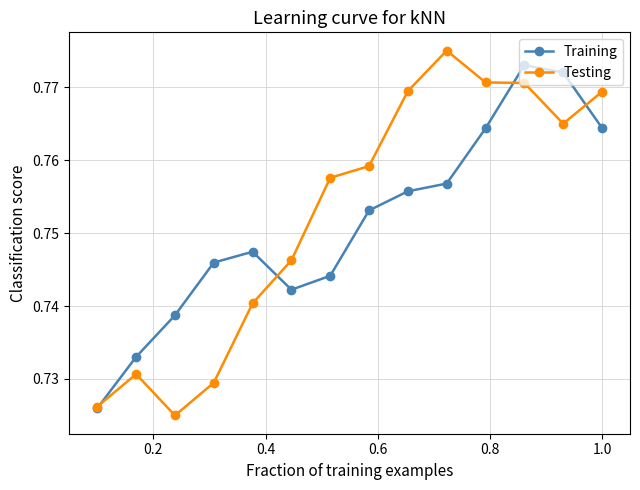

At how many categories does at least one series exceed 0?

14